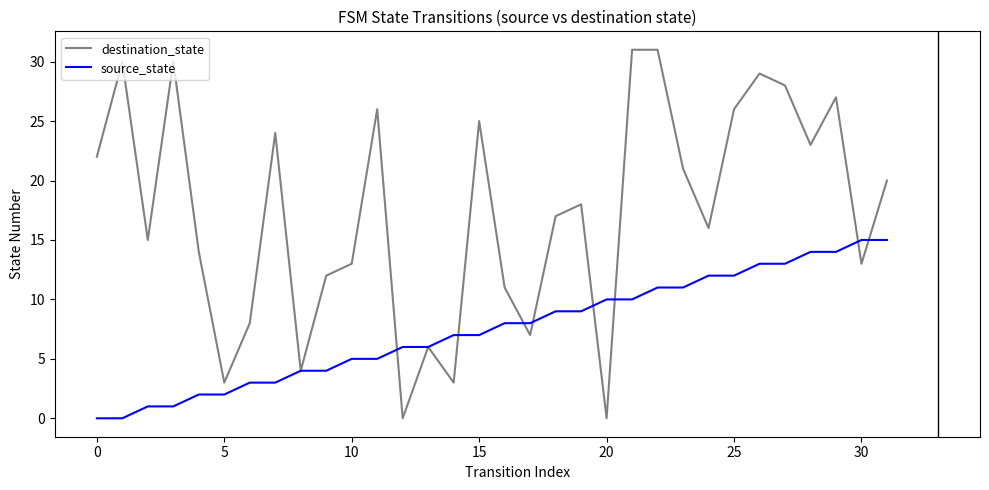

List the series in order of their peak value, lowest first.

source_state, destination_state